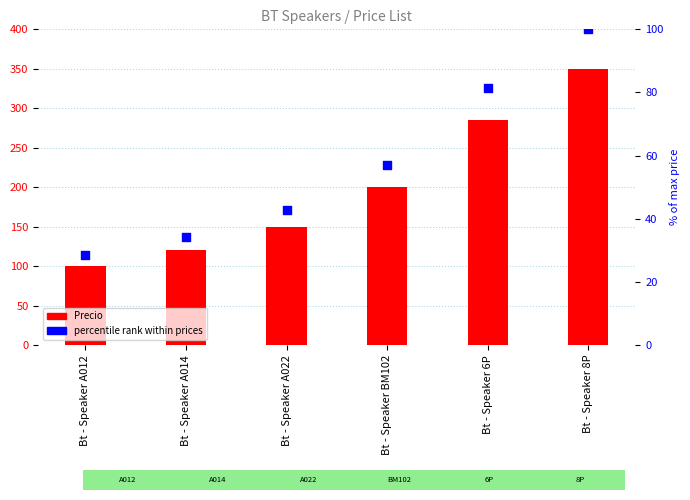

What is the total value across all series at Bt - Speaker 6P?

366.4